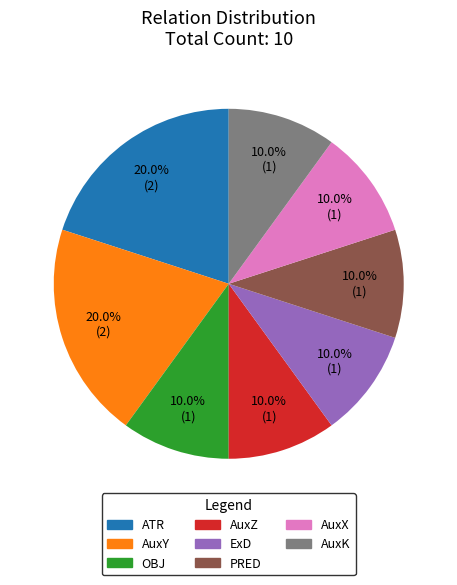

How many slices are in this pie chart?

8